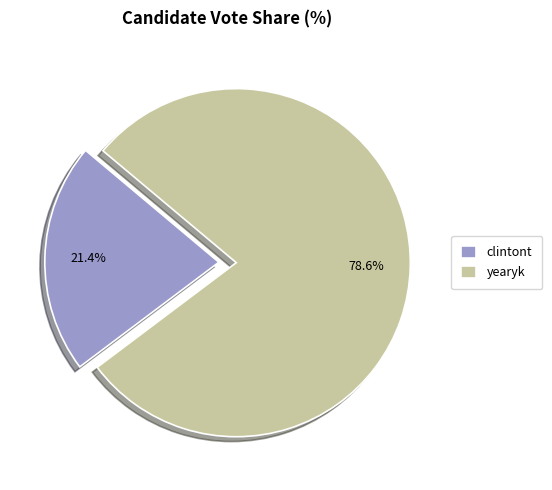

Rank the categories by value from lowest to highest.

clintont, yearyk